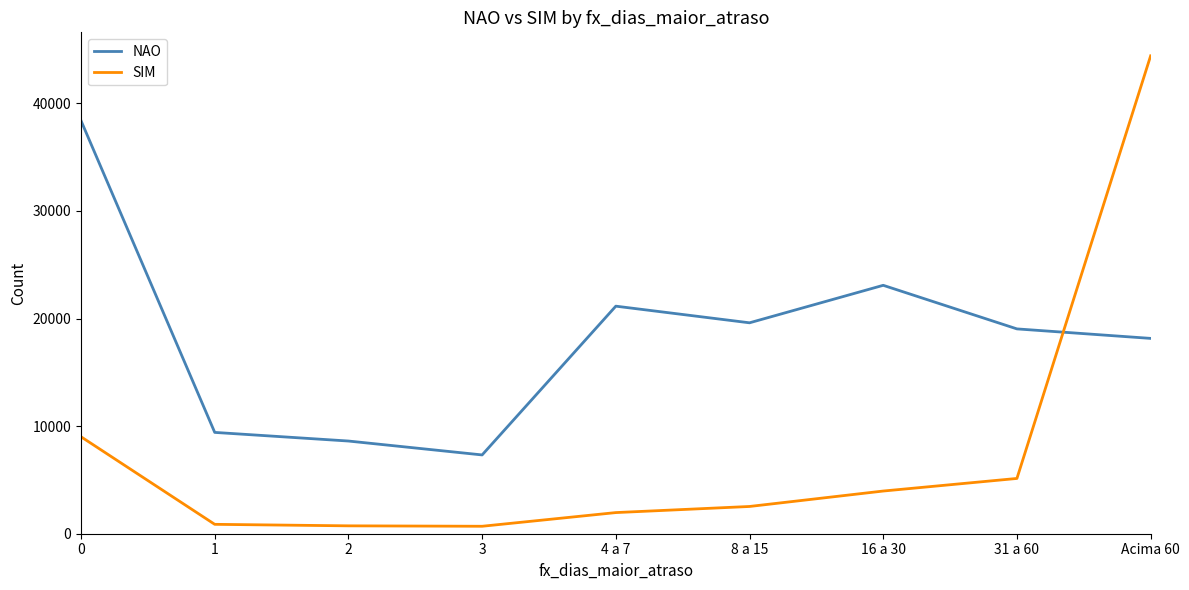

Which series changed the most between 2 and Acima 60?

SIM